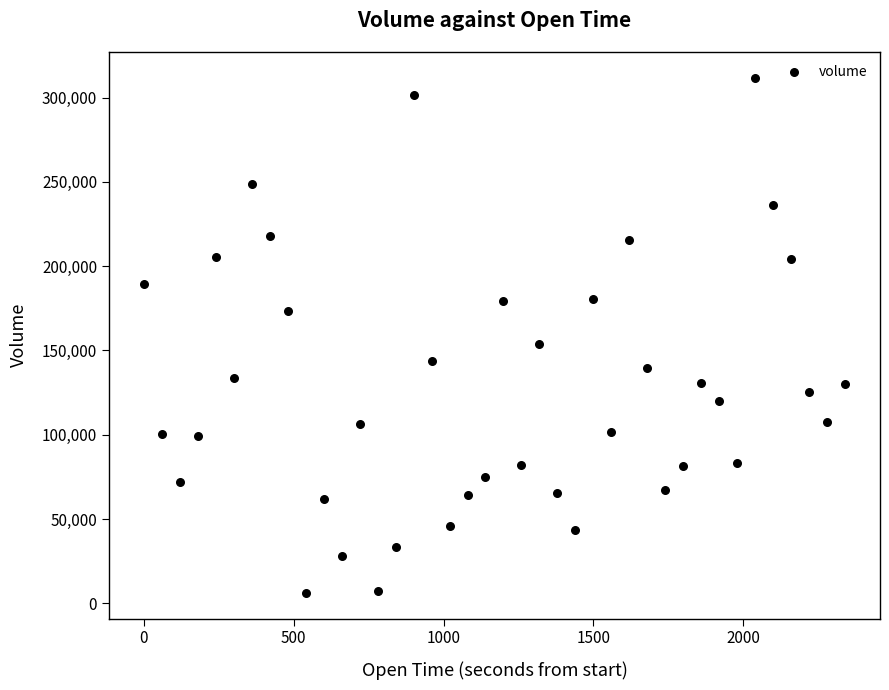

What is the range of Y values (max minus min)?

305508